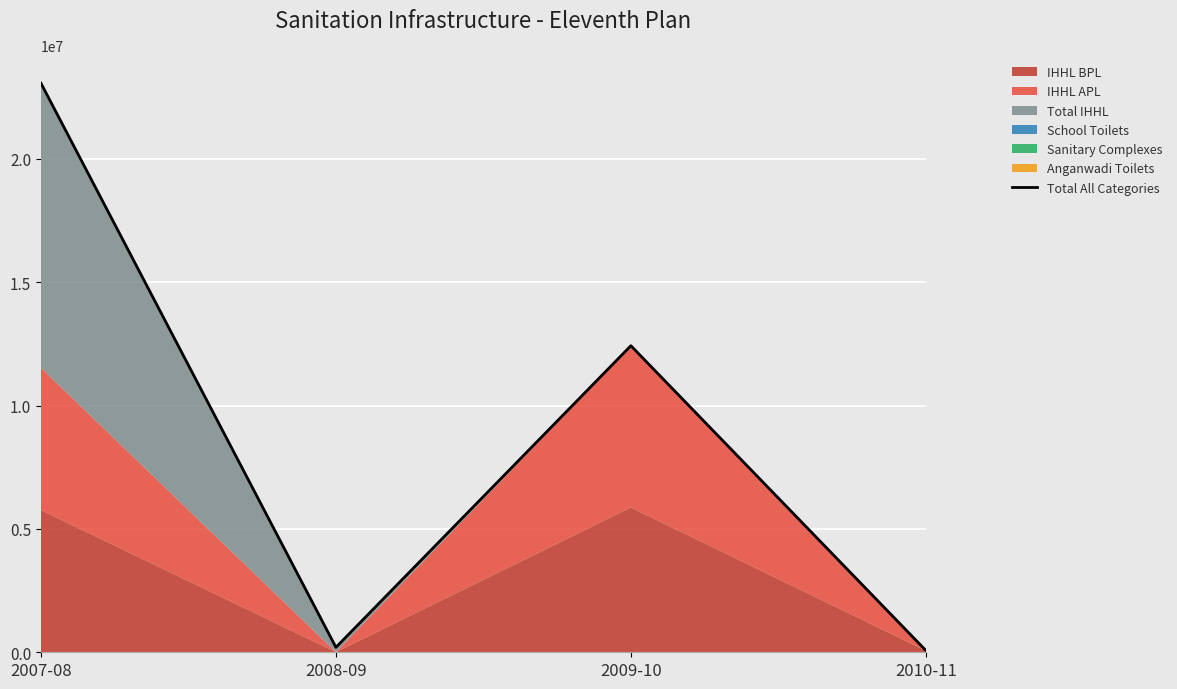

What is the change in value from 2007-08 to 2010-11?

-22992276